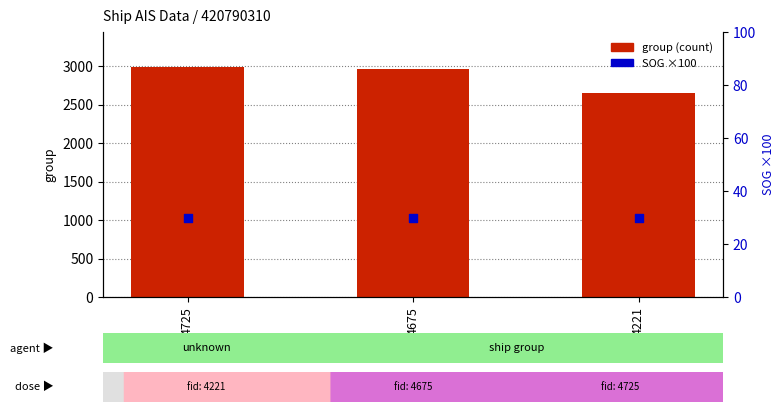

Is the value of group at 4725 greater than the value of SOG (×100) at 4221?

Yes